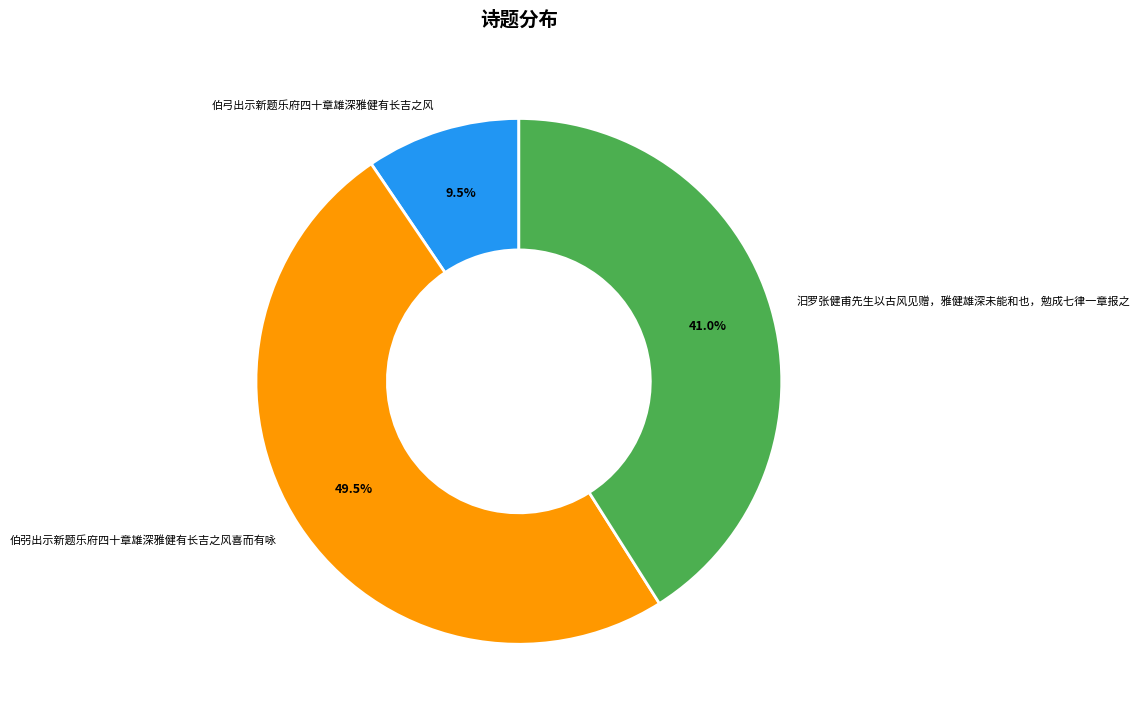

How much of the chart is everything except 伯弜出示新题乐府四十章雄深雅健有长吉之风喜而有咏?

50.5%